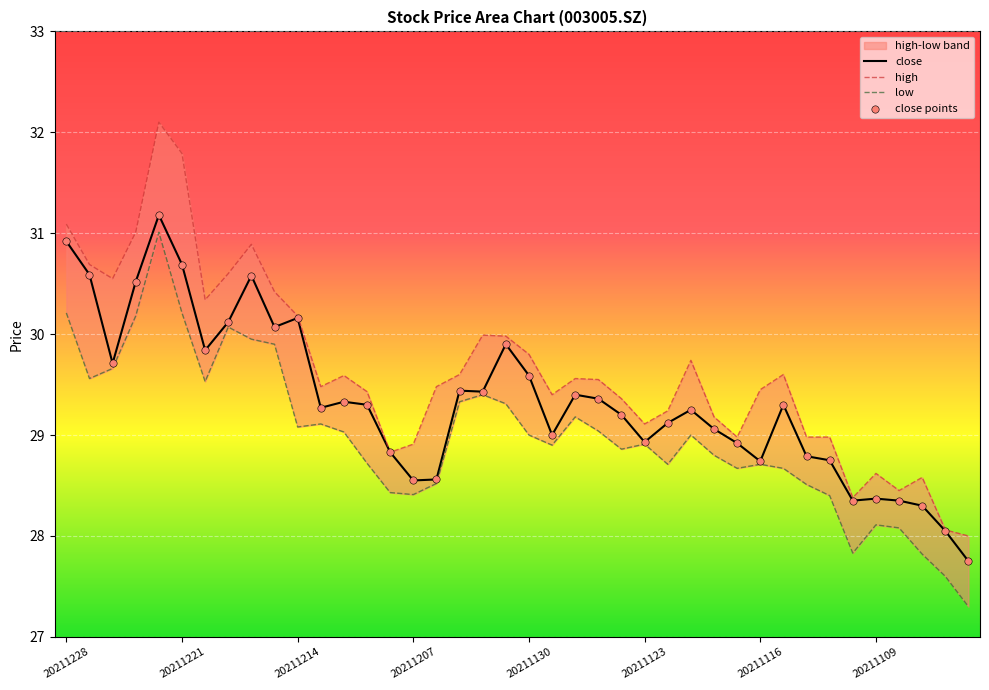

Which series has the widest spread of Y values?

high